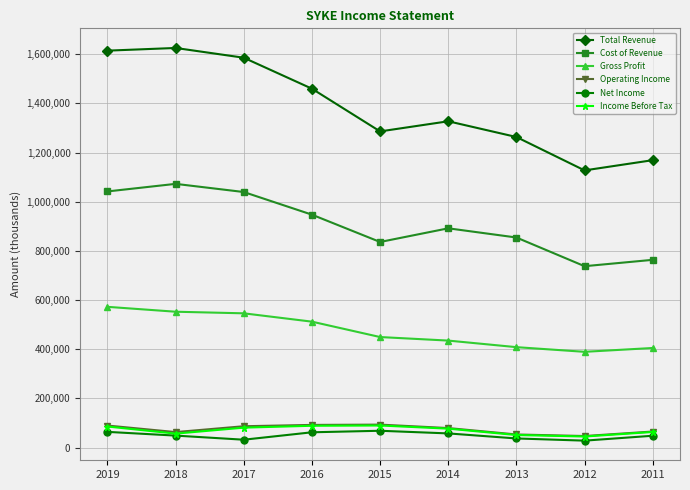

True or false: Gross Profit and Cost of Revenue cross at least once.

False